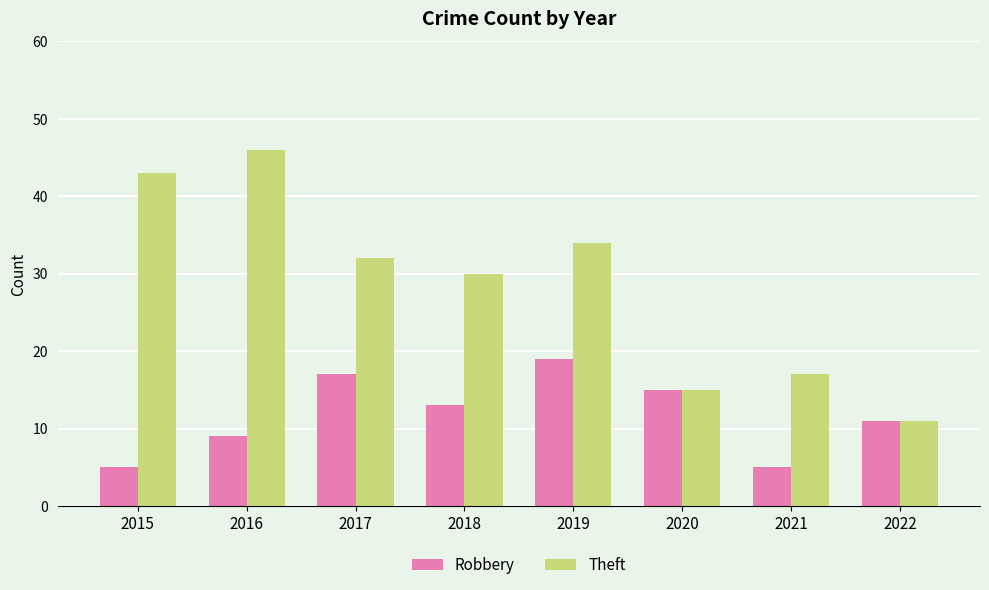

What is the total value across all series at 2022?

22